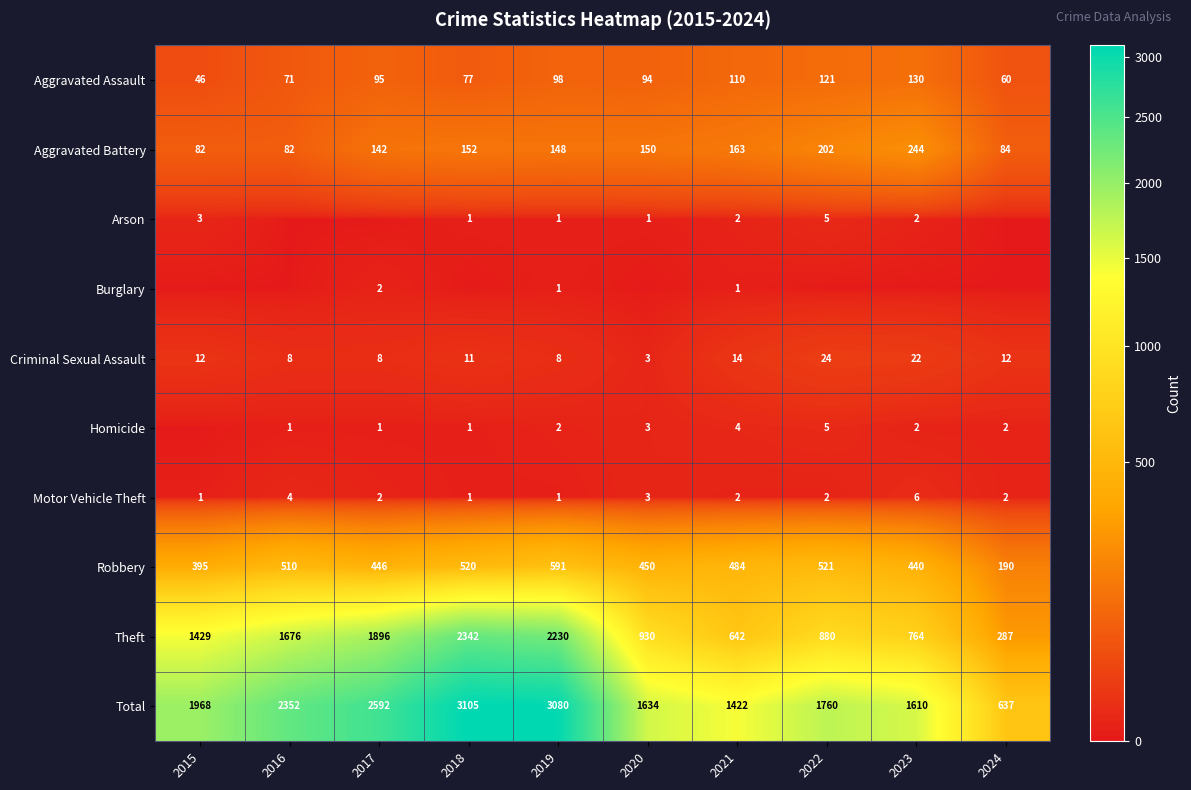

What is the sum of the Aggravated Assault values at 2015 and 2017?

141